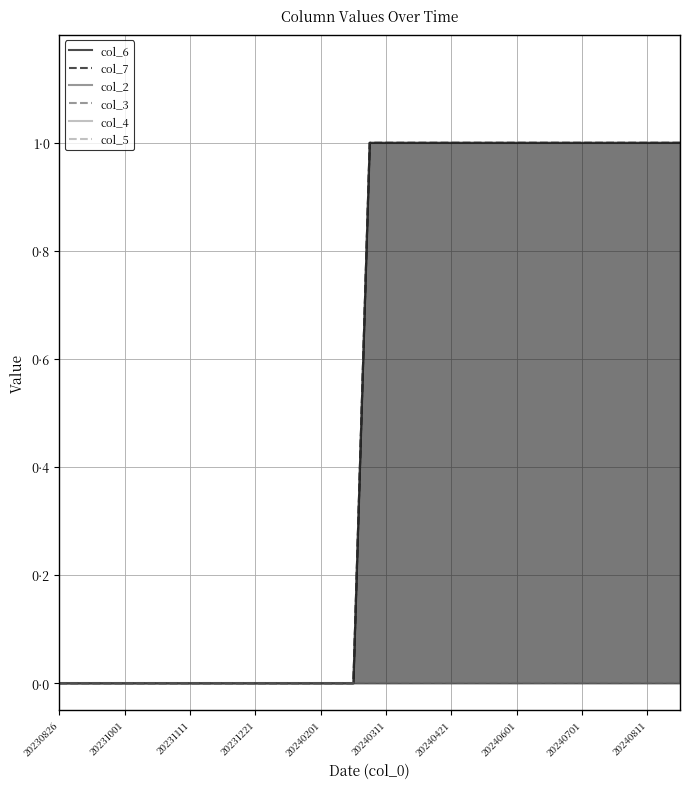

What is the difference between the col_7 values at 37 and 20231221?

1